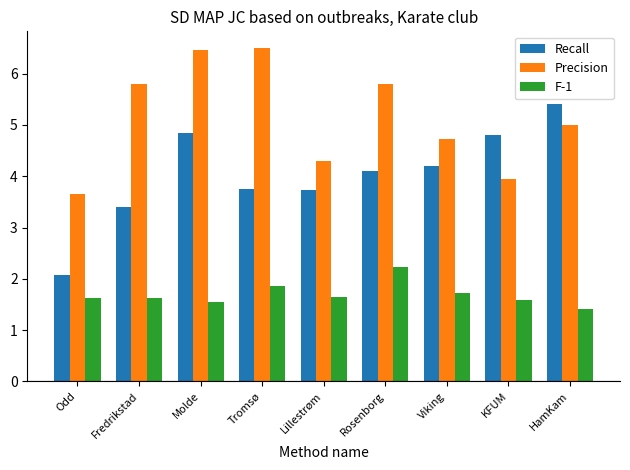

Is the value of Precision at Tromsø greater than the value of F-1 at Odd?

Yes